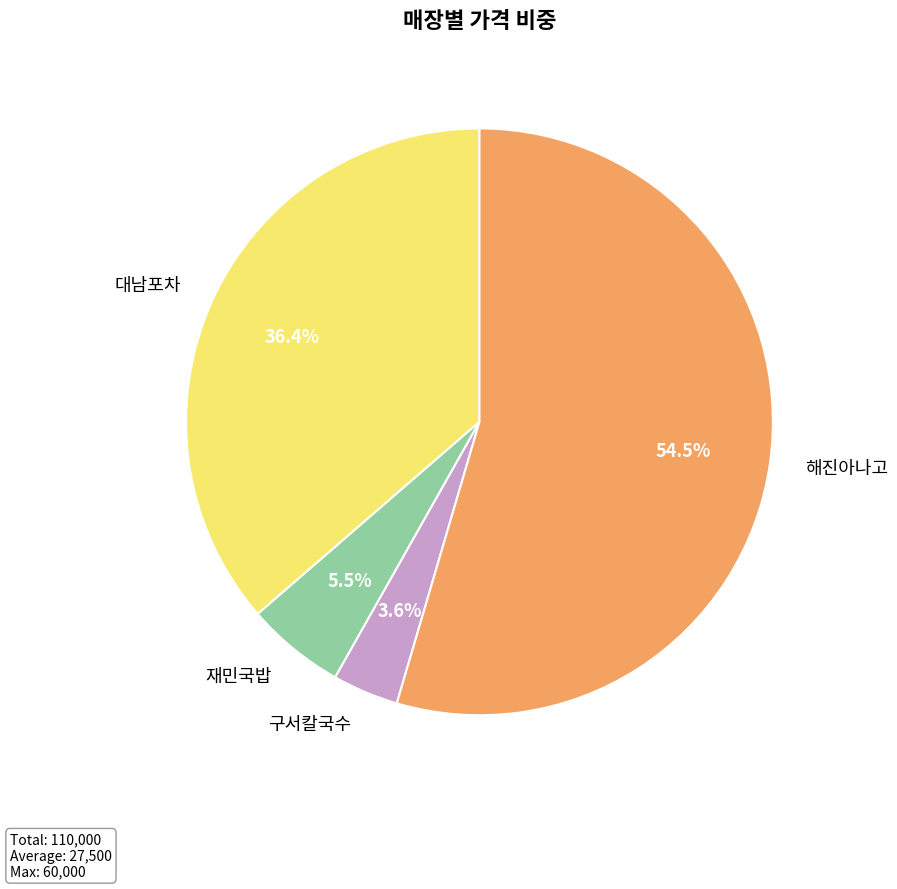

Count the number of slices in the pie.

4